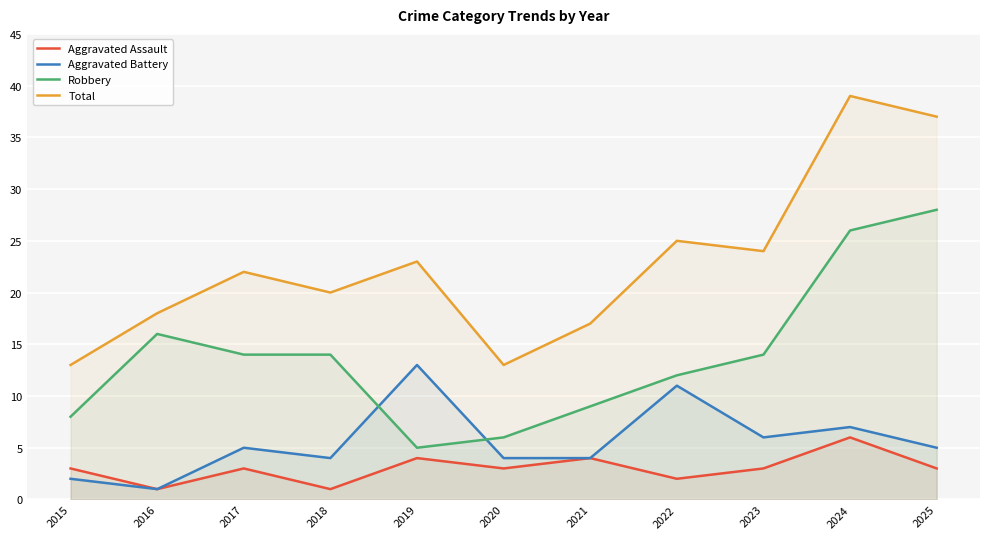

True or false: Total has more than 1 interior local peaks.

True